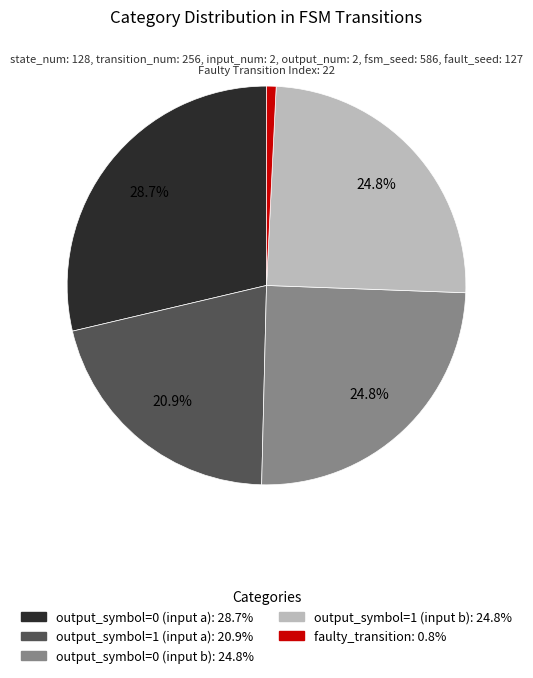

Approximately how many times larger is the value at output_symbol=1 (input a) compared to output_symbol=0 (input b)?

0.8